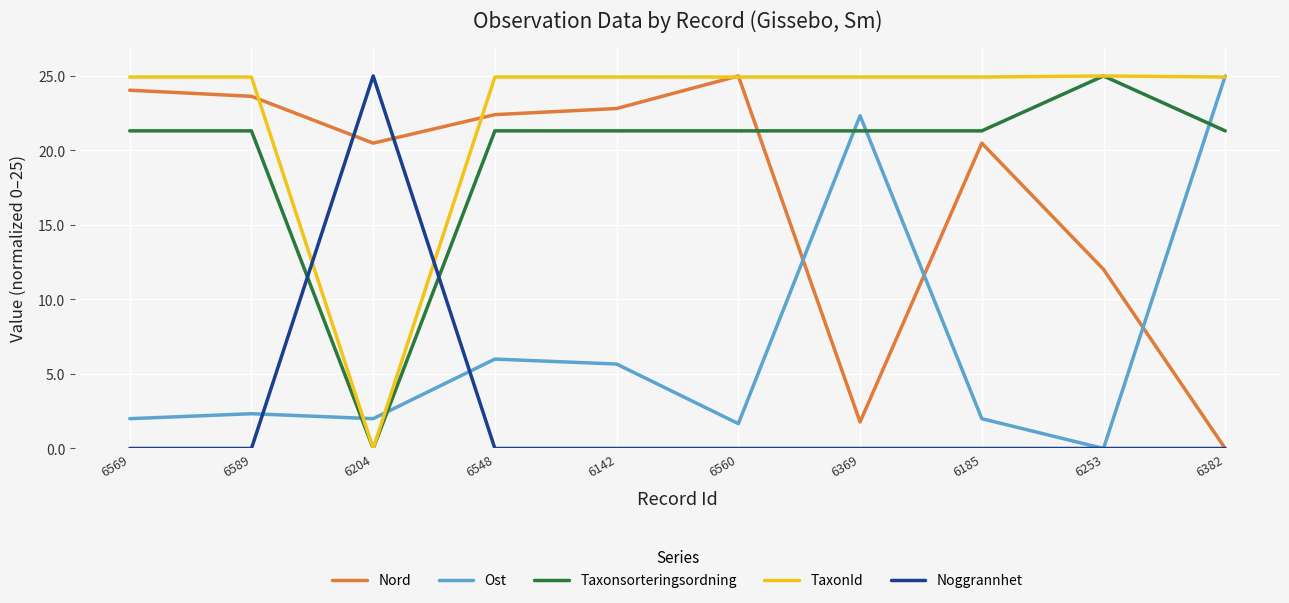

What is the spread (max minus min) of values at 6589?

24.9